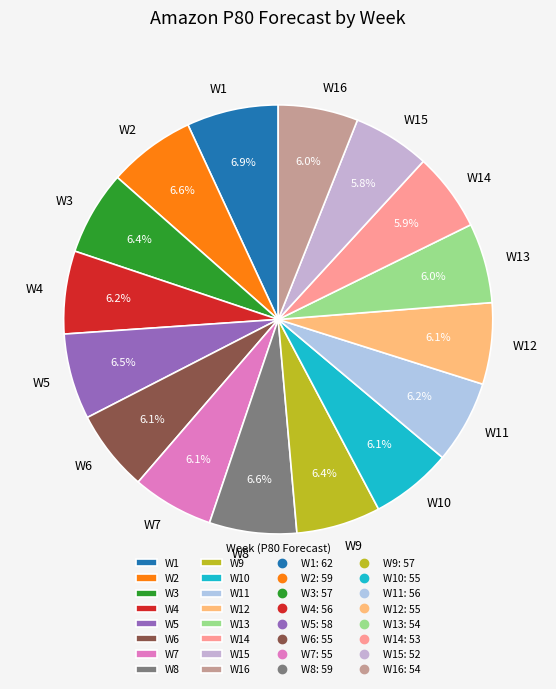

True or false: W4 accounts for 1% of the total.

False